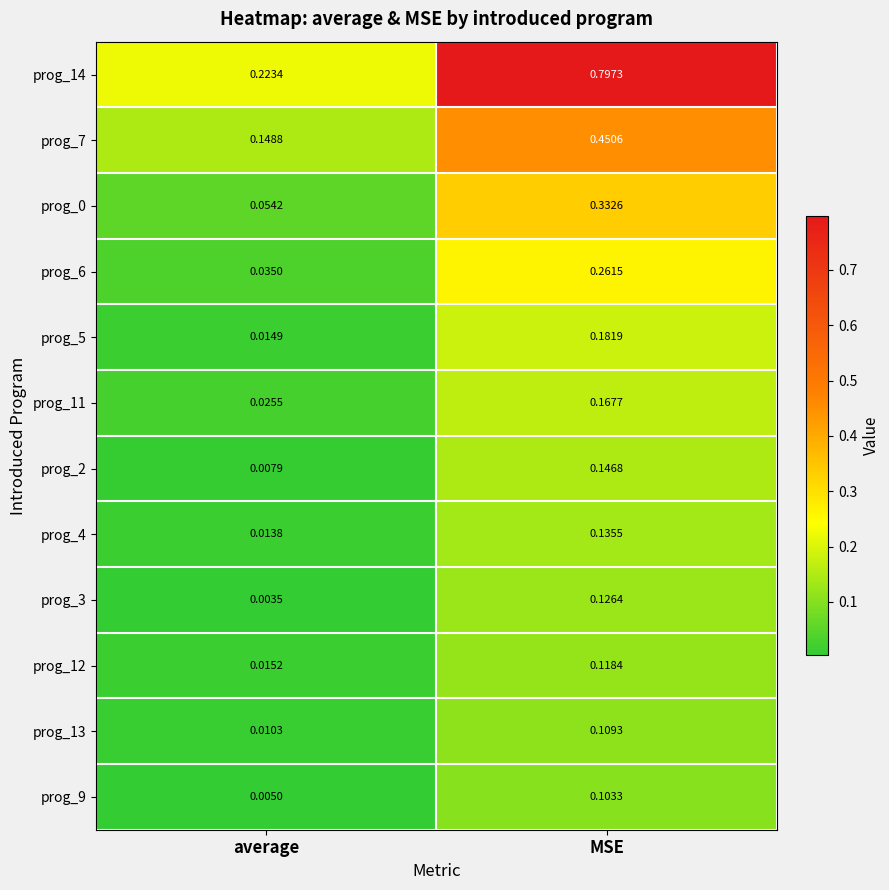

What is the total value across all series at average?

0.6